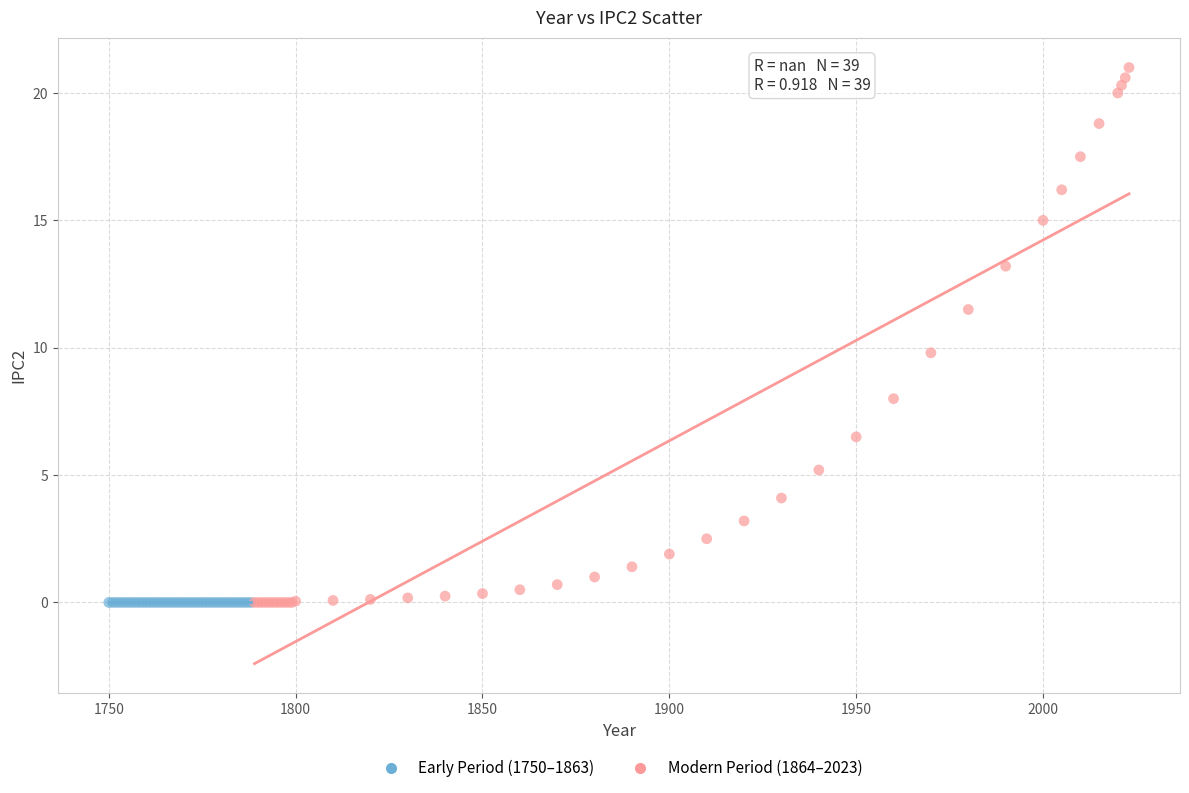

Which series reaches the maximum Y coordinate?

Modern Period (1864–2023)